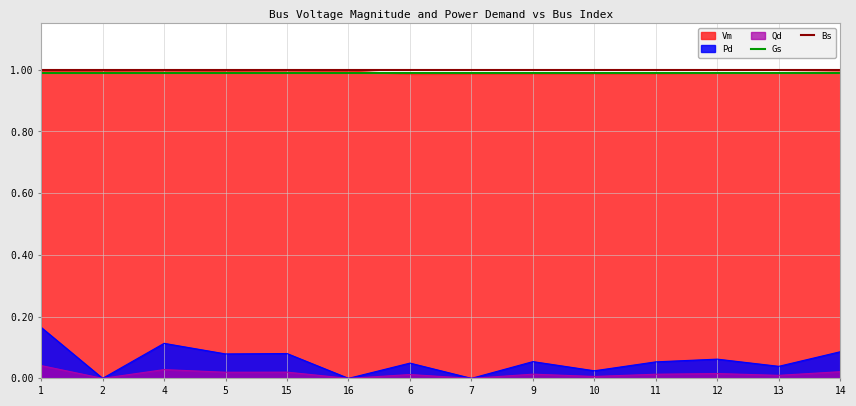

The Gs series shows 0.6 at 2. True or false?

False